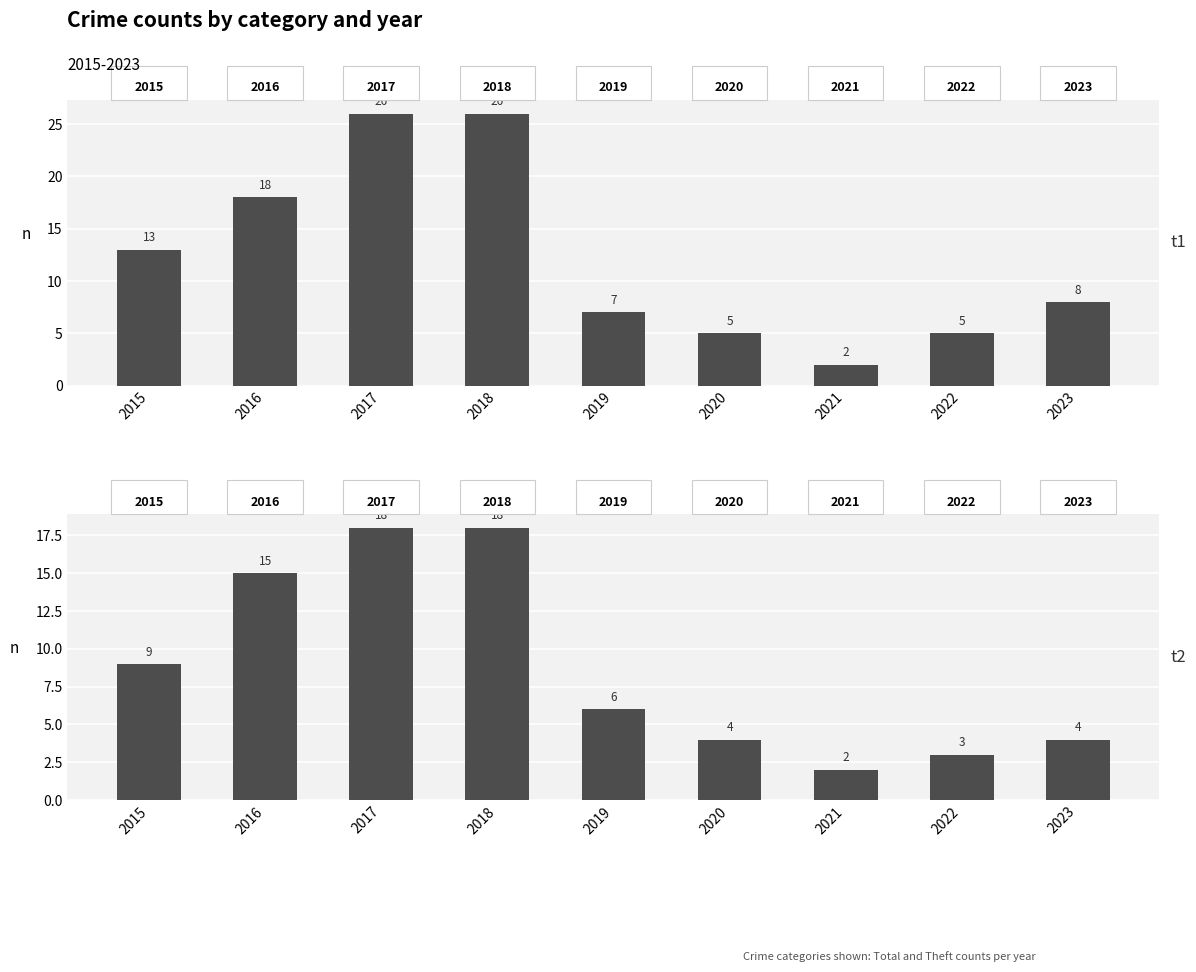

What is the difference between the Total values at 2016 and 2020?

13